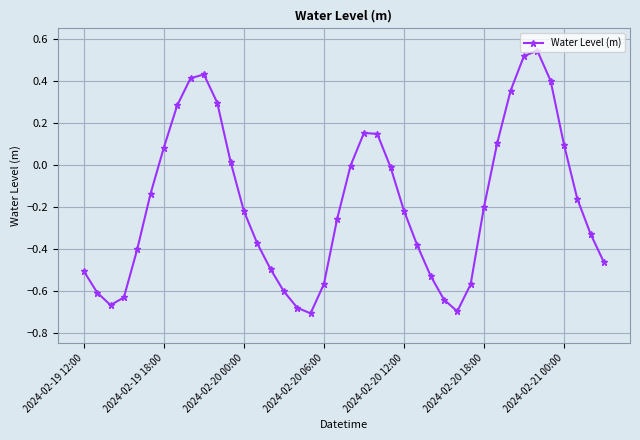

Count the number of data series in this chart.

1